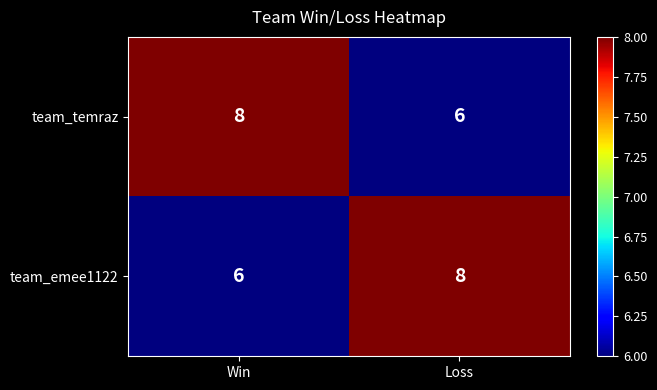

What is the sum of all team_emee1122 values?

14